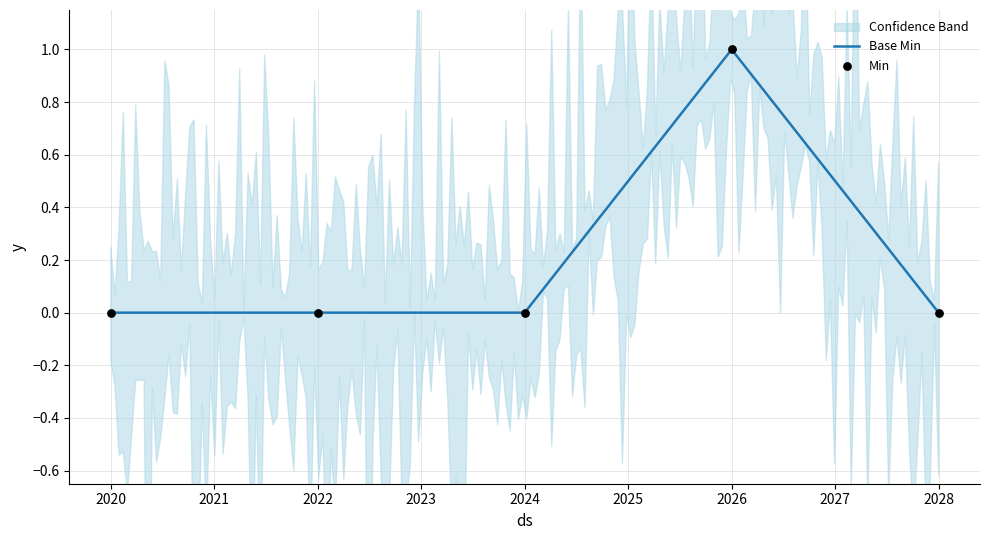

Which series has the largest total across all categories?

Base Min